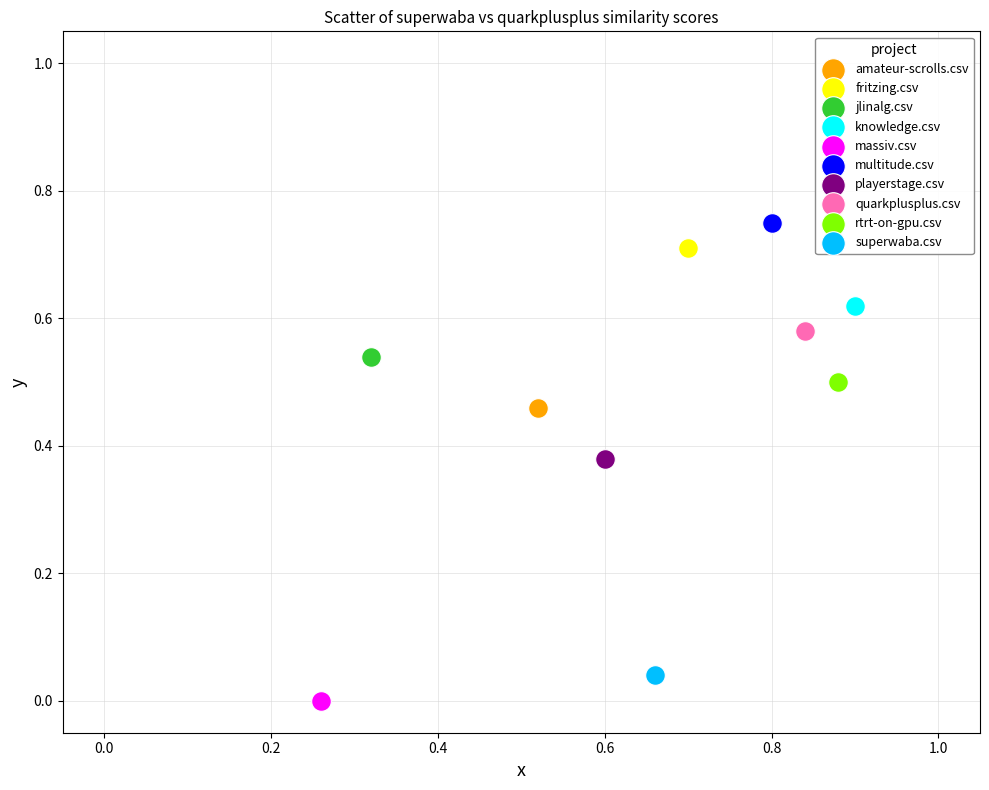

What are all the series names shown in the legend?

amateur-scrolls.csv, fritzing.csv, jlinalg.csv, knowledge.csv, massiv.csv, multitude.csv, playerstage.csv, quarkplusplus.csv, rtrt-on-gpu.csv, superwaba.csv